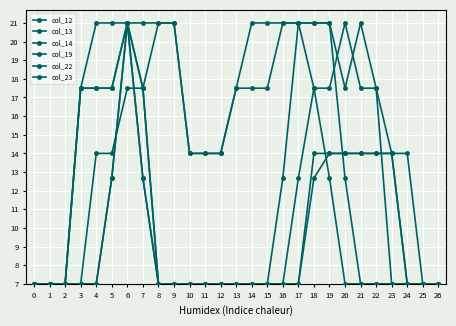

The col_23 series shows 1.3 at 17. True or false?

False